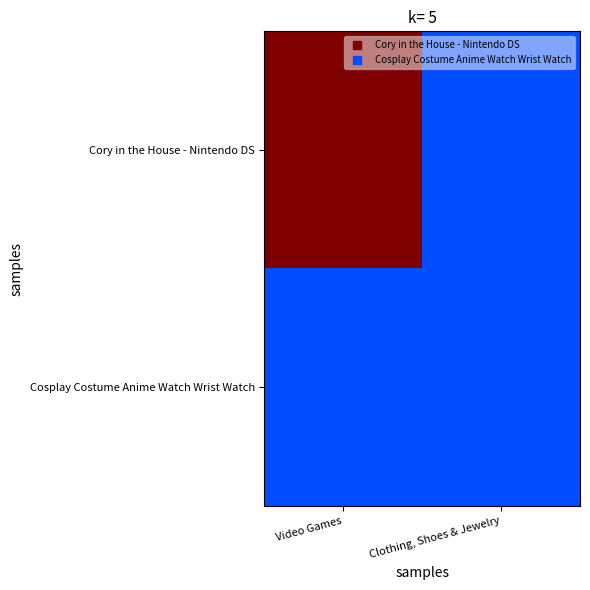

Rank the series by their average value, from highest to lowest.

Cory in the House - Nintendo DS, Cosplay Costume Anime Watch Wrist Watch